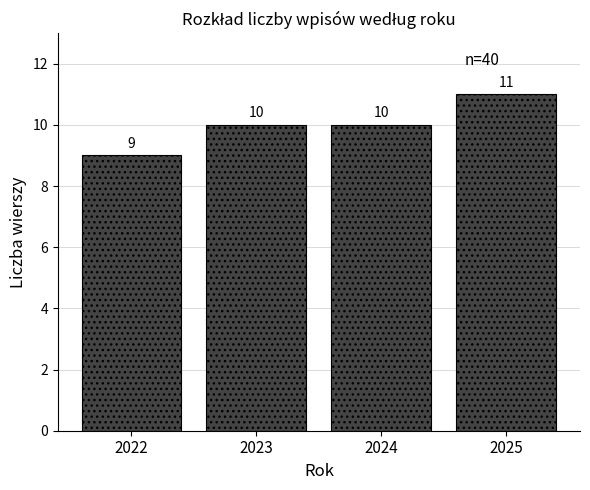

Reading left to right, what are all the values shown in this chart?

9	10	10	11